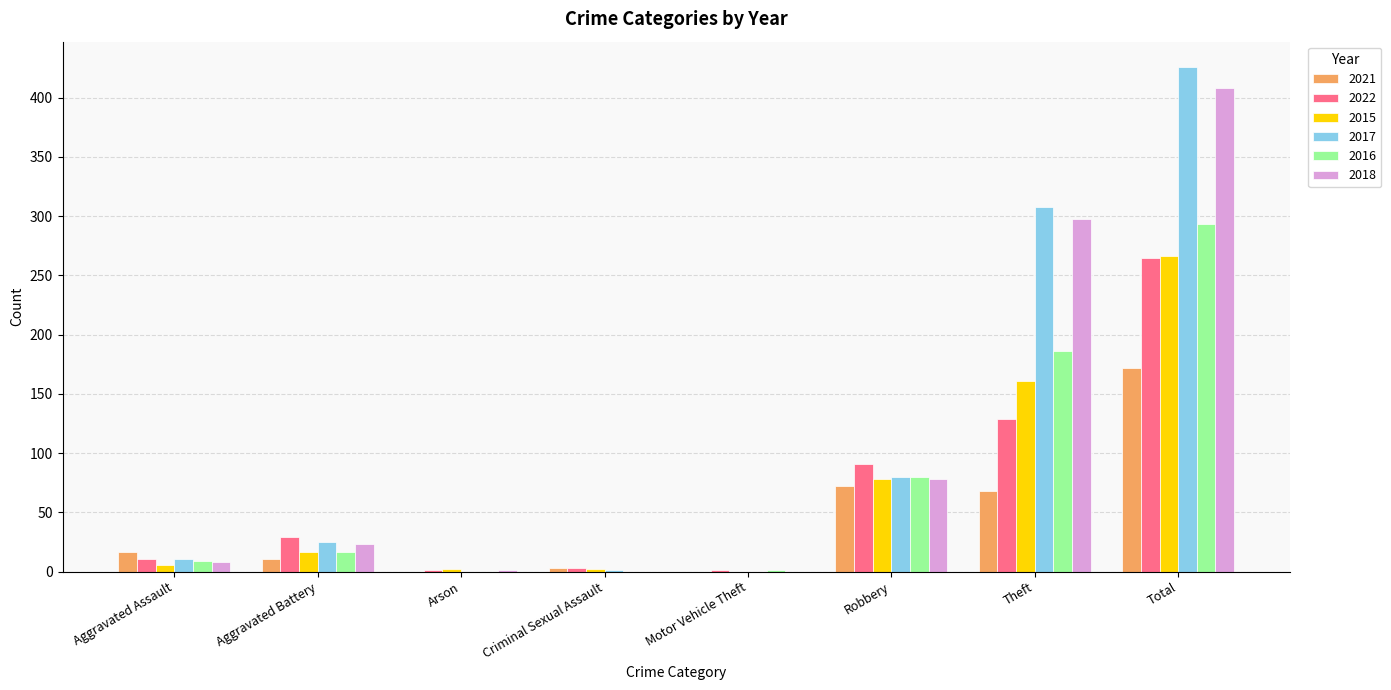

What is the maximum value shown in the chart?

426